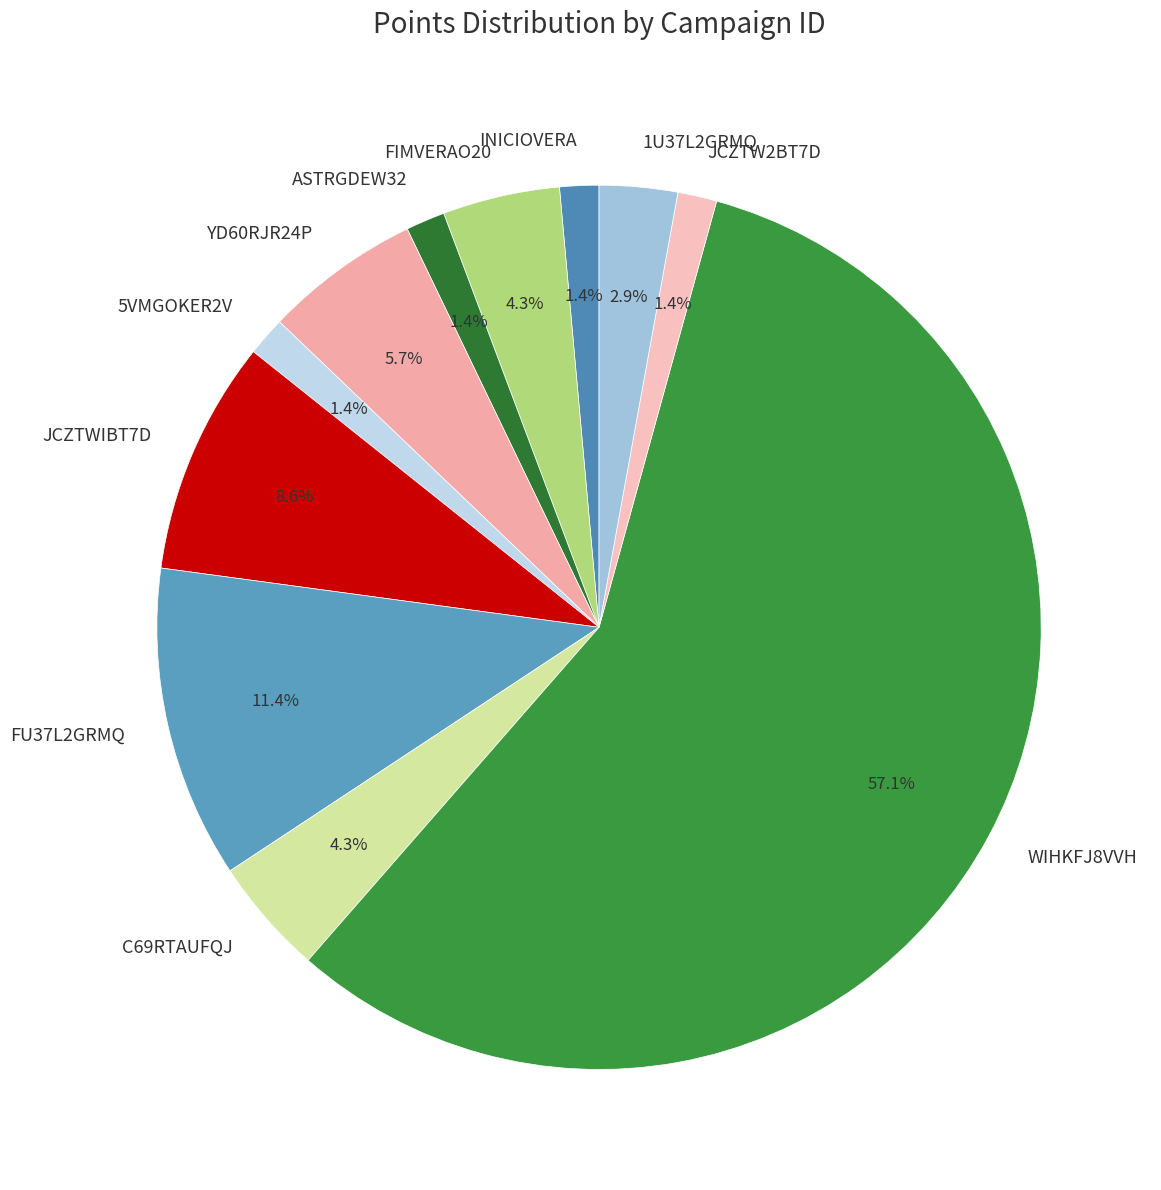

What percentage is the 5VMGOKER2V slice, to the nearest percent?

1%